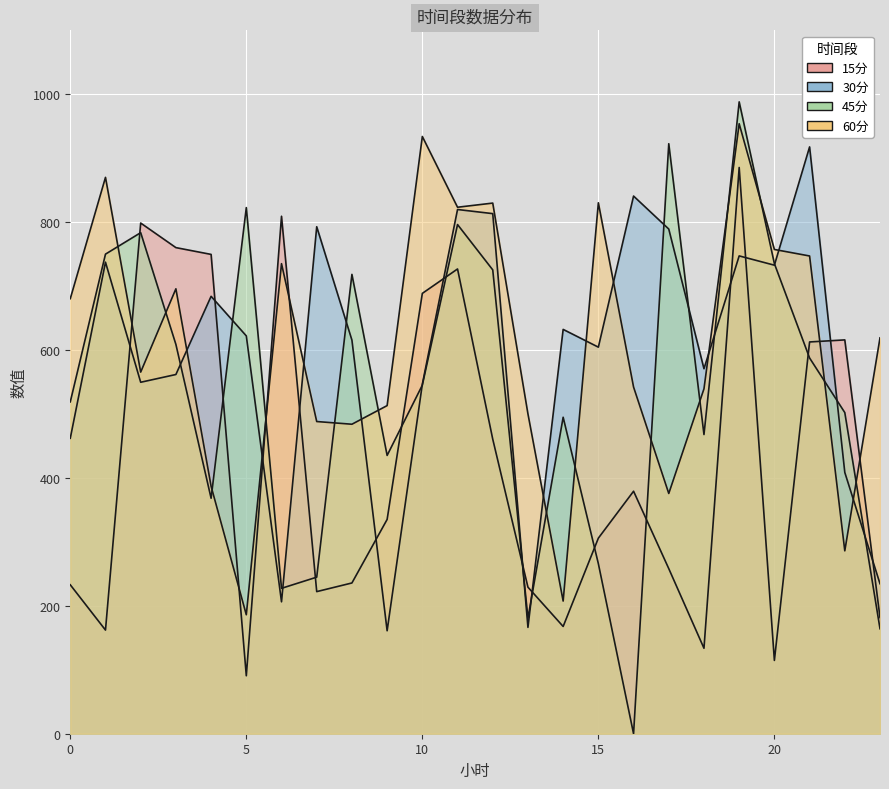

True or false: 45分 and 60分 cross at least once.

True